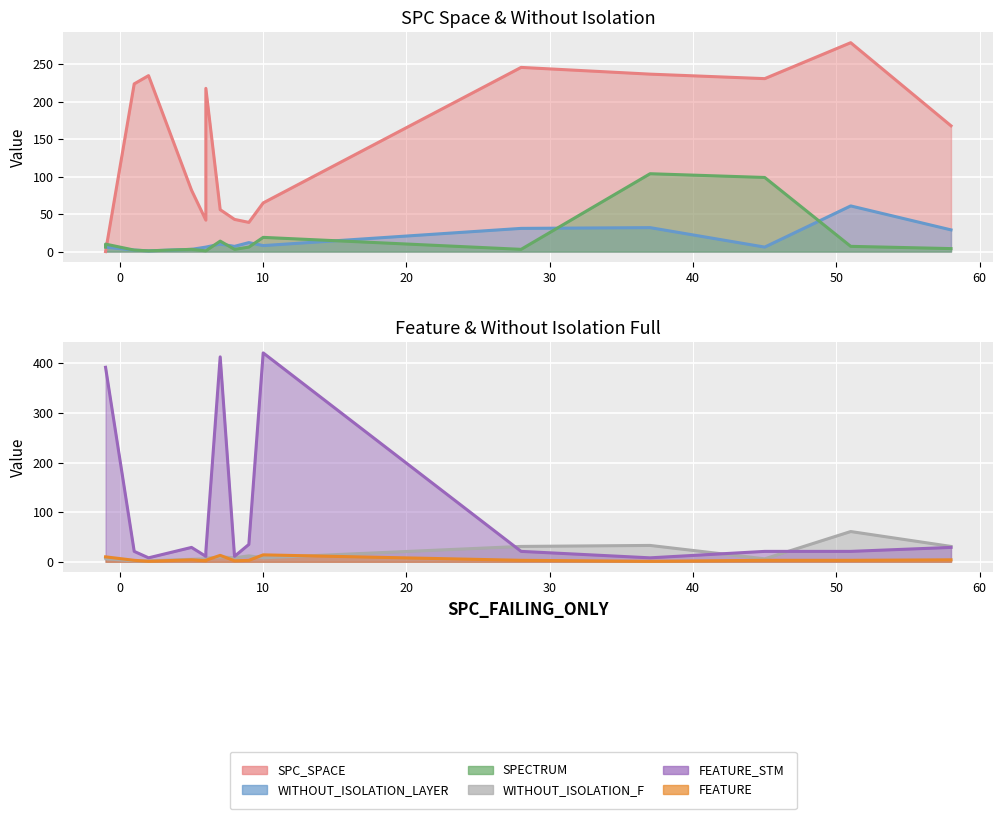

The FEATURE_STM series shows 38 at 5. True or false?

False